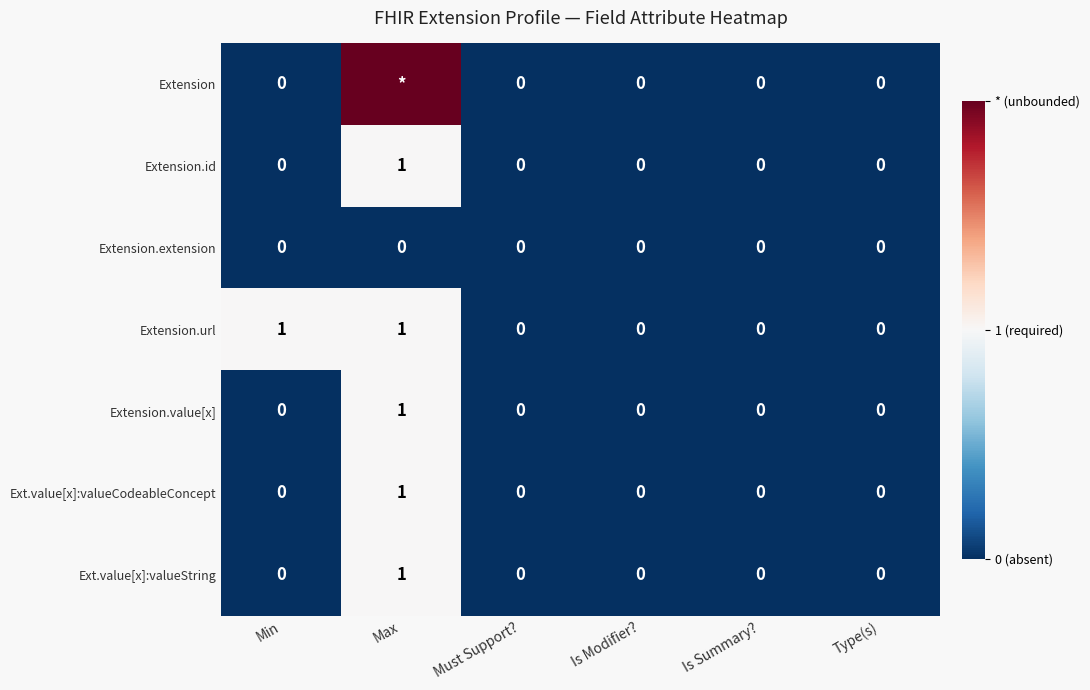

Which series changed the most between Min and Type(s)?

Extension.url